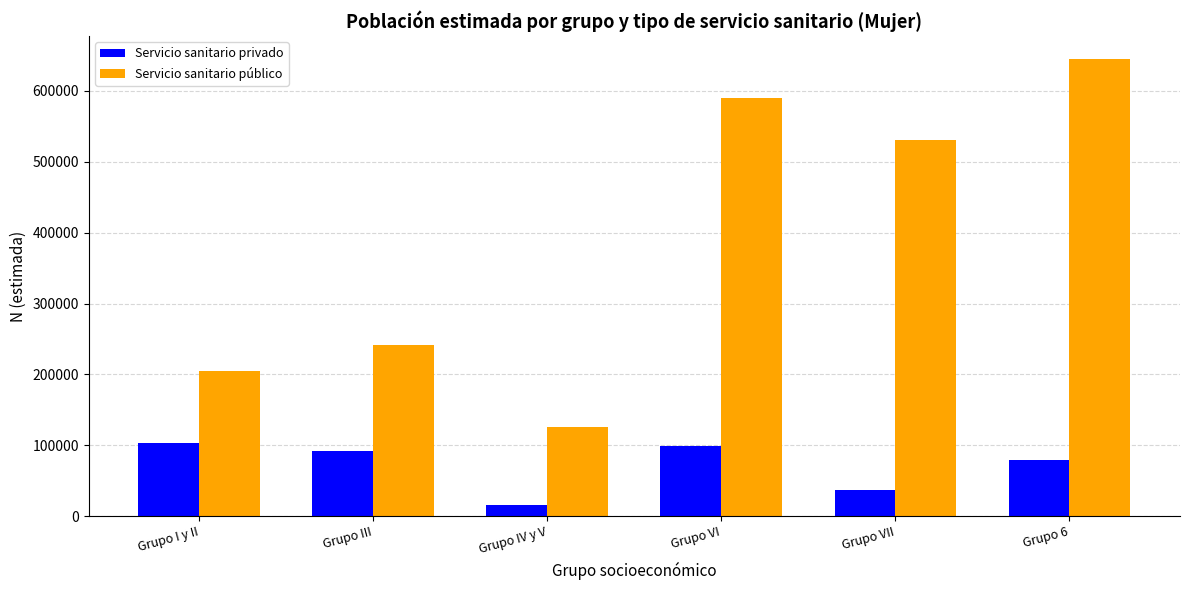

What is the difference between the Servicio sanitario público values at Grupo 6 and Grupo VI?

54763